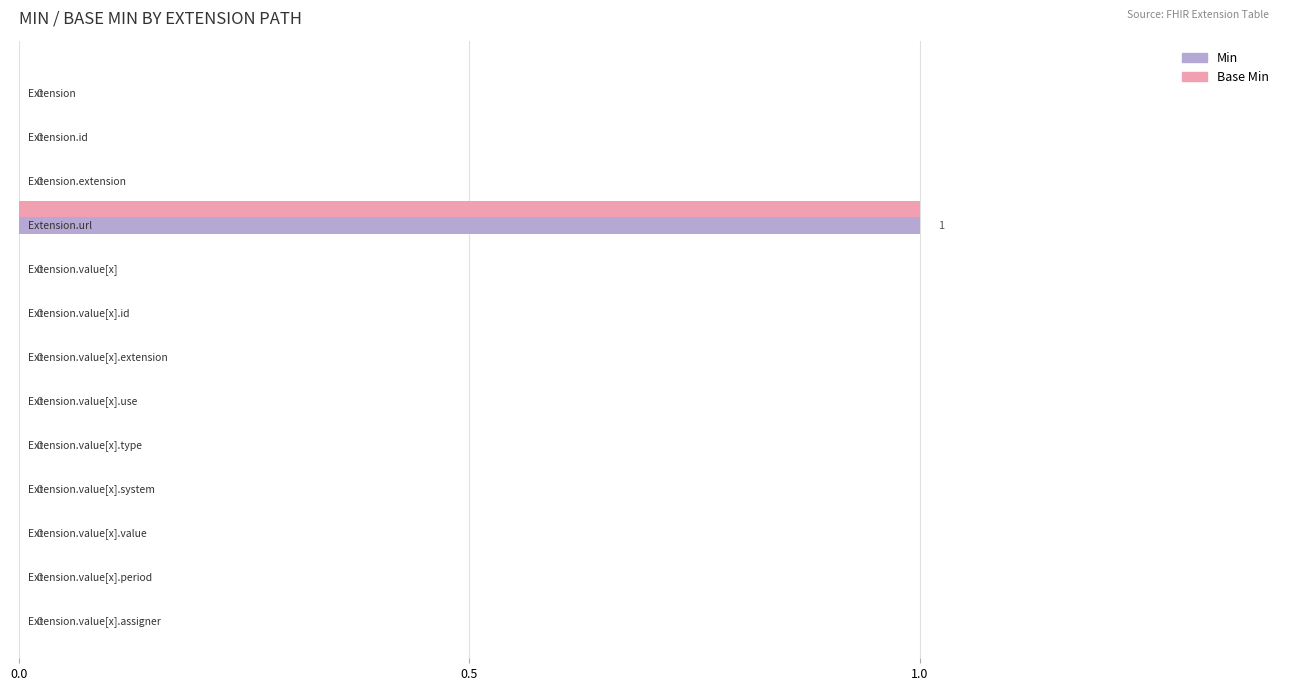

How many Min values are between 0 and 1?

13